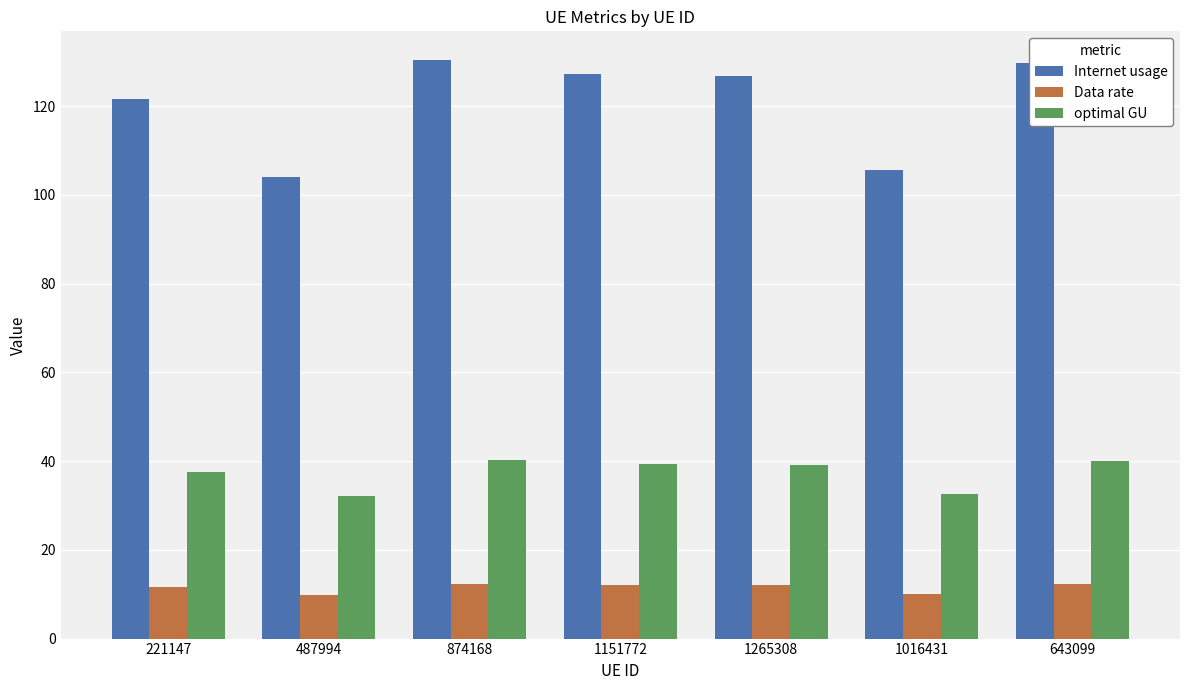

How many bars are there in each group?

3